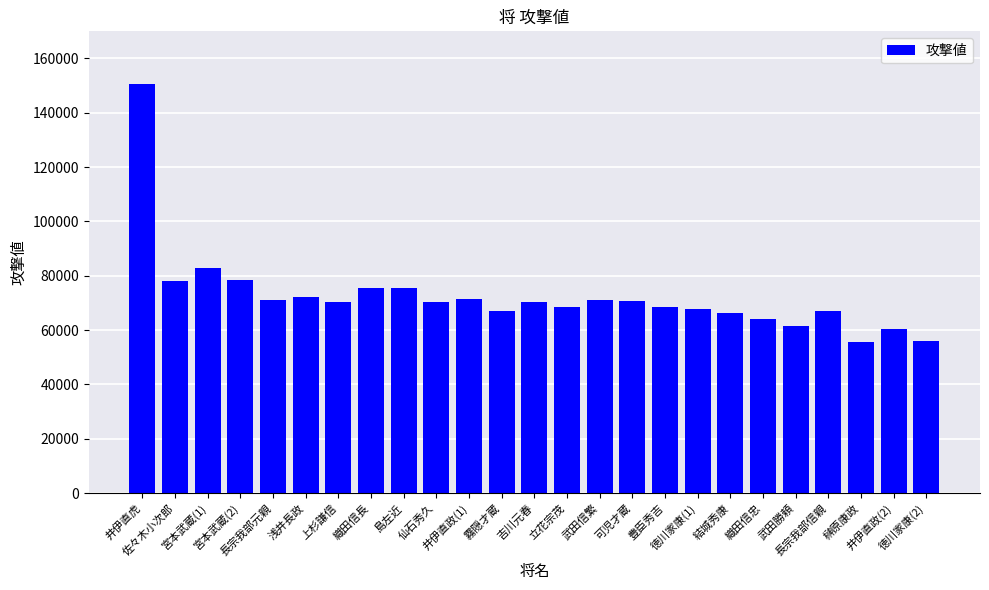

Count the number of data series in this chart.

1